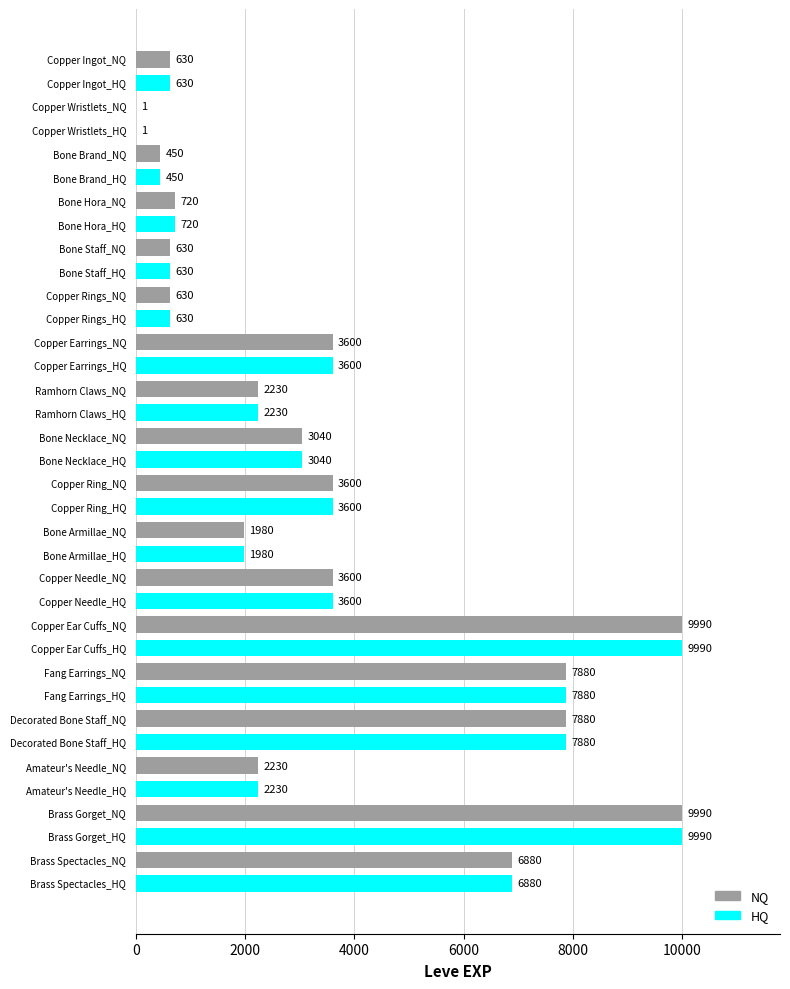

The chart shows a value of 4157 at Brass Spectacles_NQ. True or false?

False